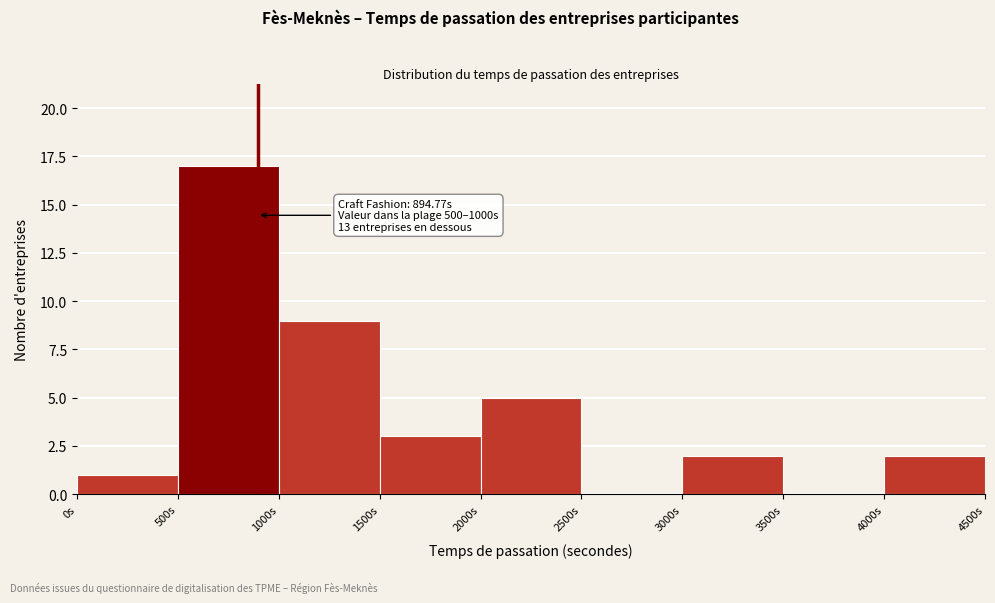

Which range on the x-axis has the tallest bar?

500 to 1000